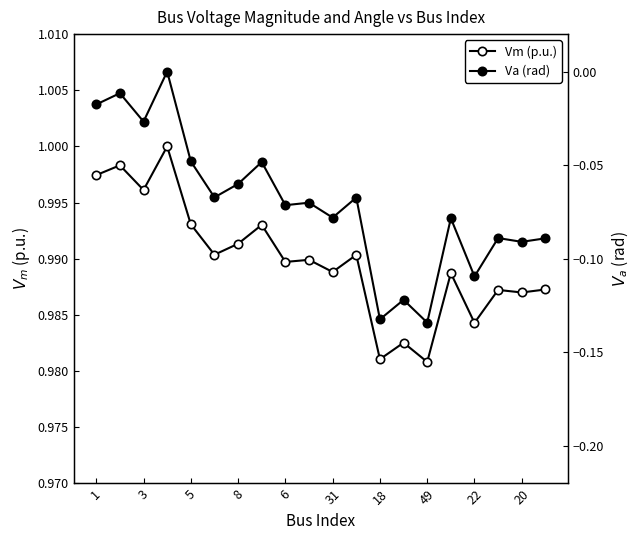

True or false: Va (rad) and Vm (p.u.) intersect in this chart.

False